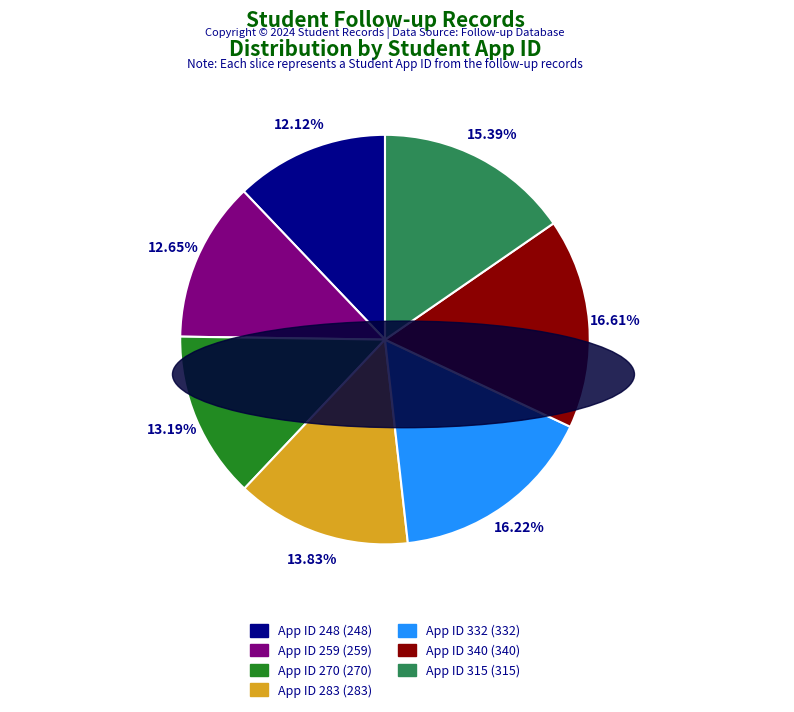

Is there a majority slice in this chart?

No